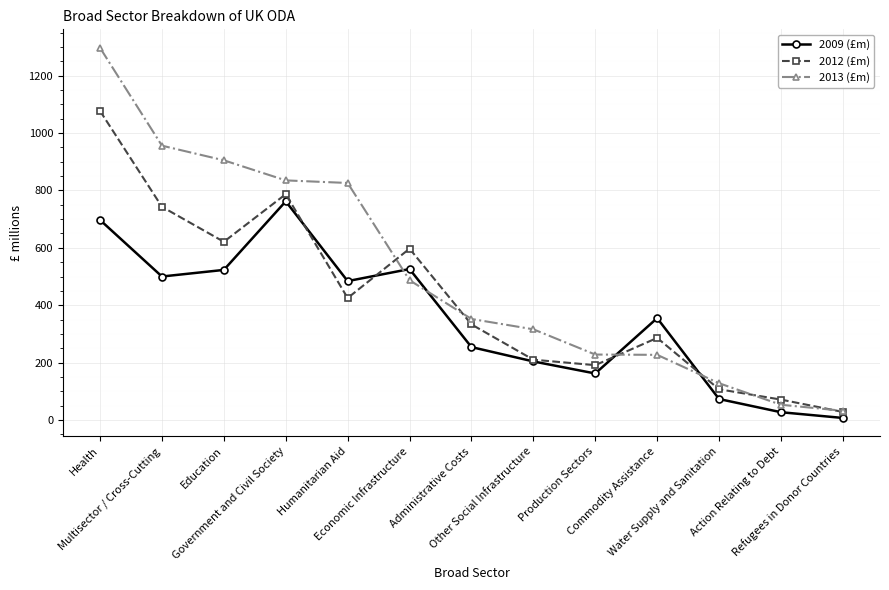

Rank the series by their average value, from highest to lowest.

2013 (£m), 2012 (£m), 2009 (£m)